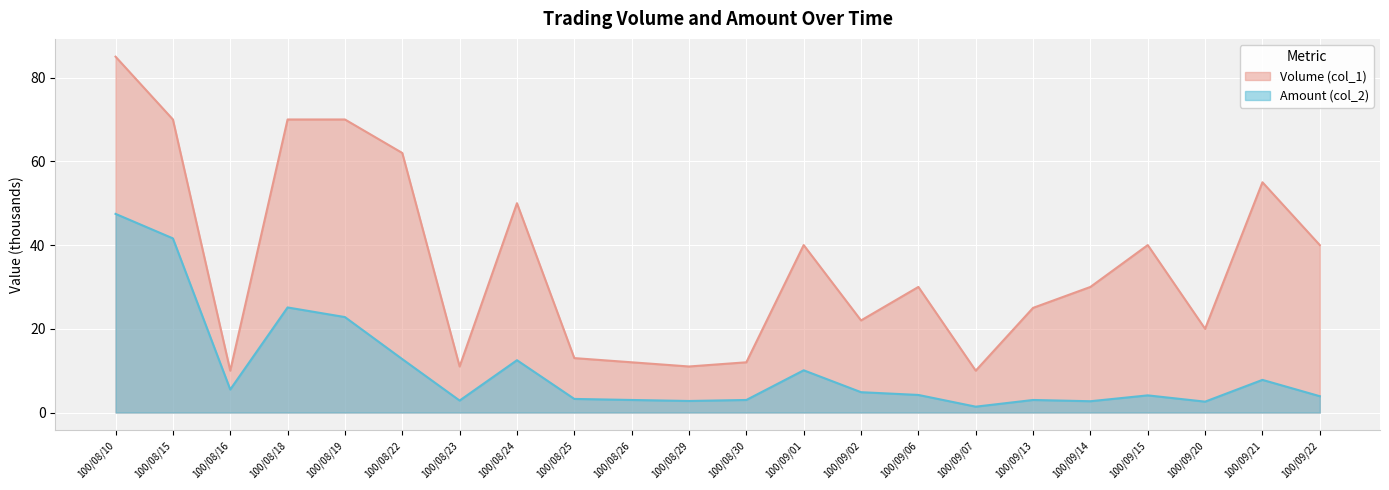

Rank the series by their average value, from lowest to highest.

Amount (col_2) (line), Volume (col_1) (line)